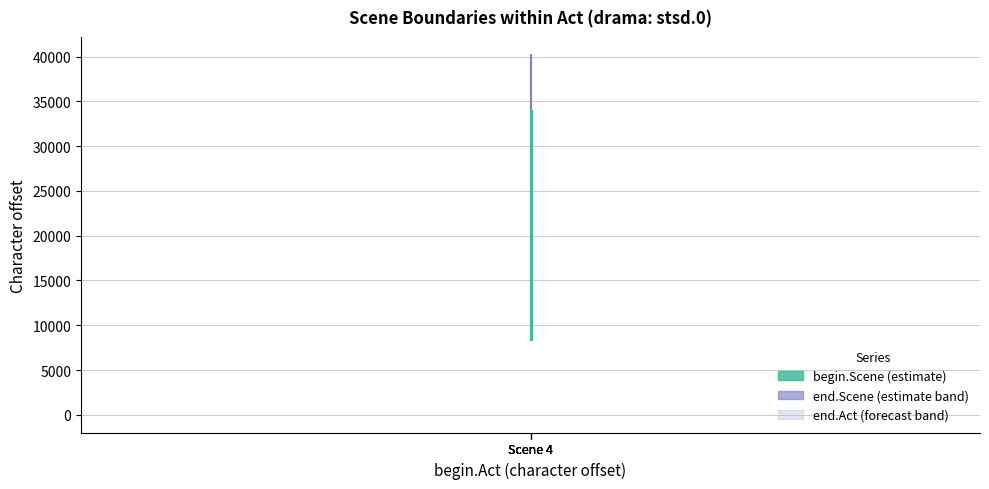

True or false: begin.Scene line and end.Scene line intersect in this chart.

False